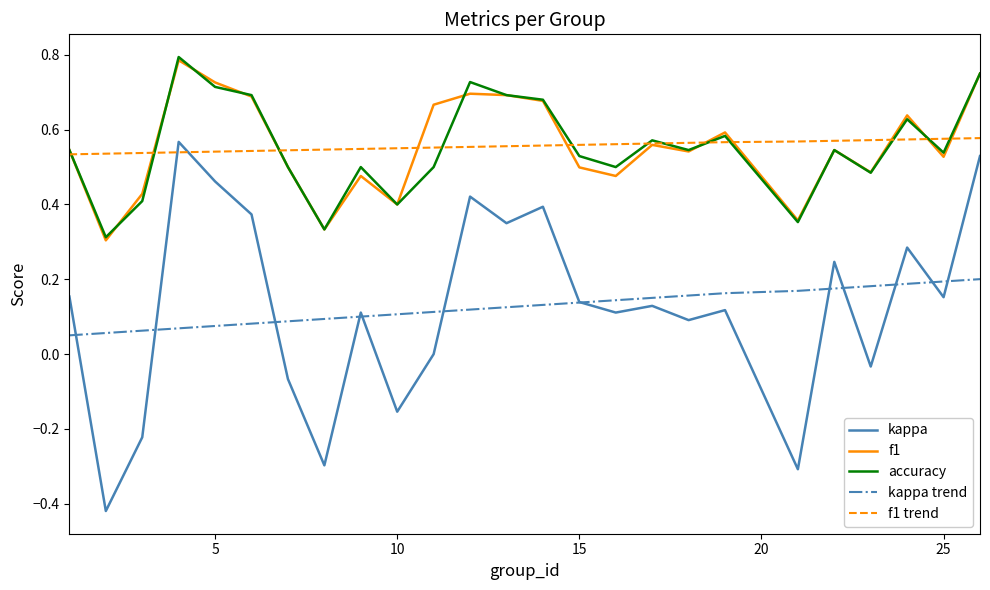

True or false: kappa and f1 intersect in this chart.

False